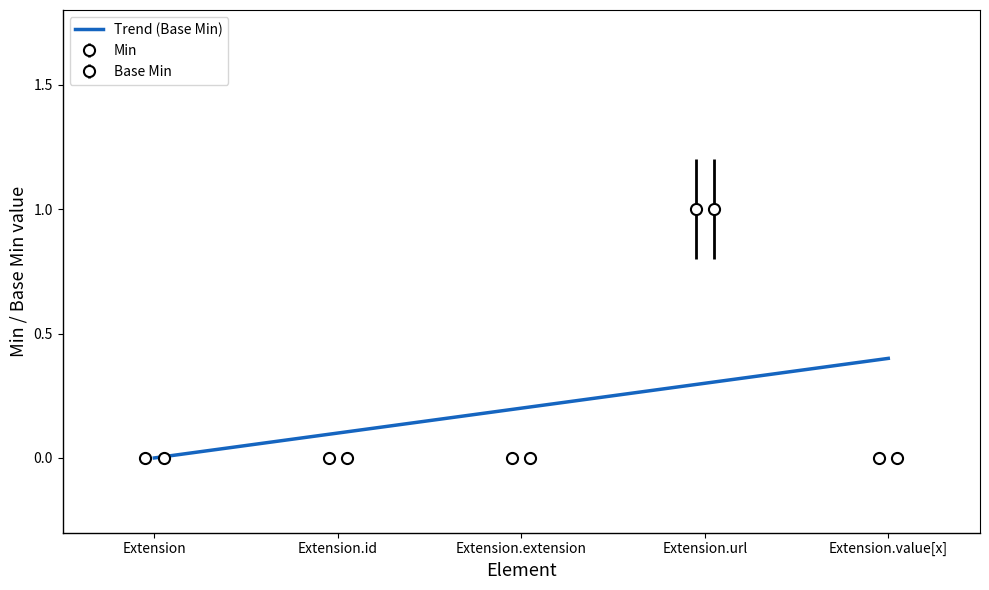

True or false: Base Min and Min intersect in this chart.

False